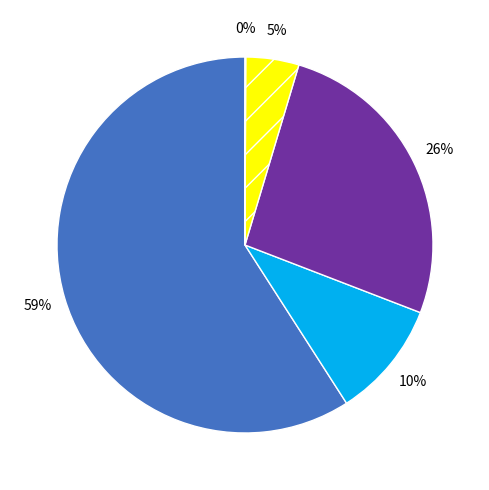

To the nearest percent, what is the average slice percentage?

20%